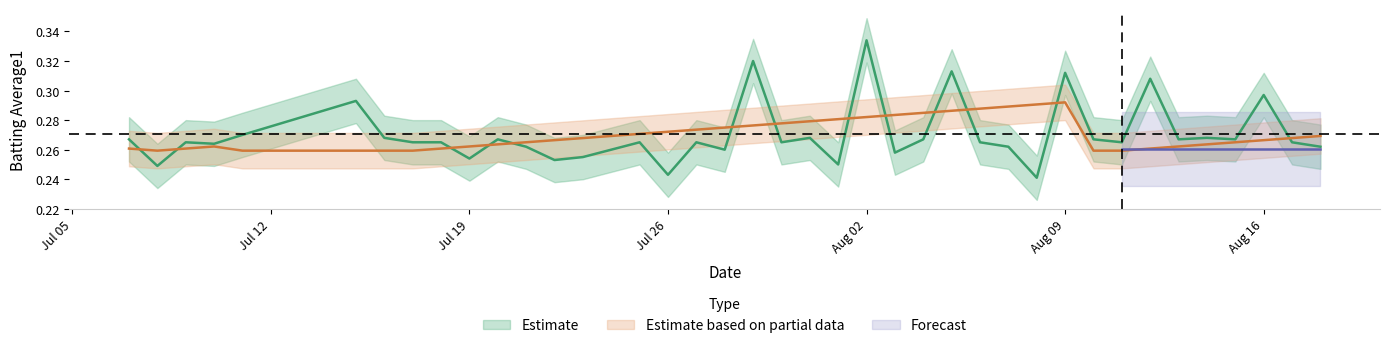

Does the chart have visible grid lines?

No